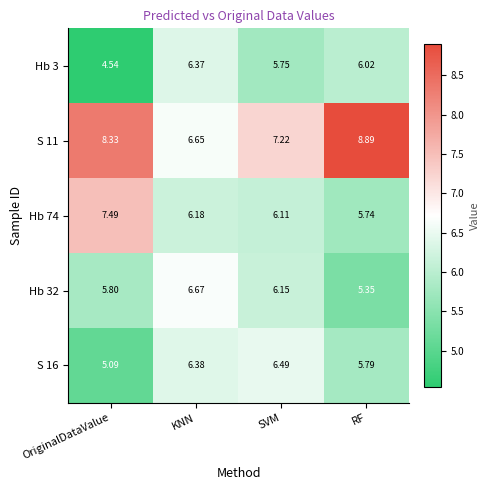

At which label does S 16 first exceed 6?

KNN